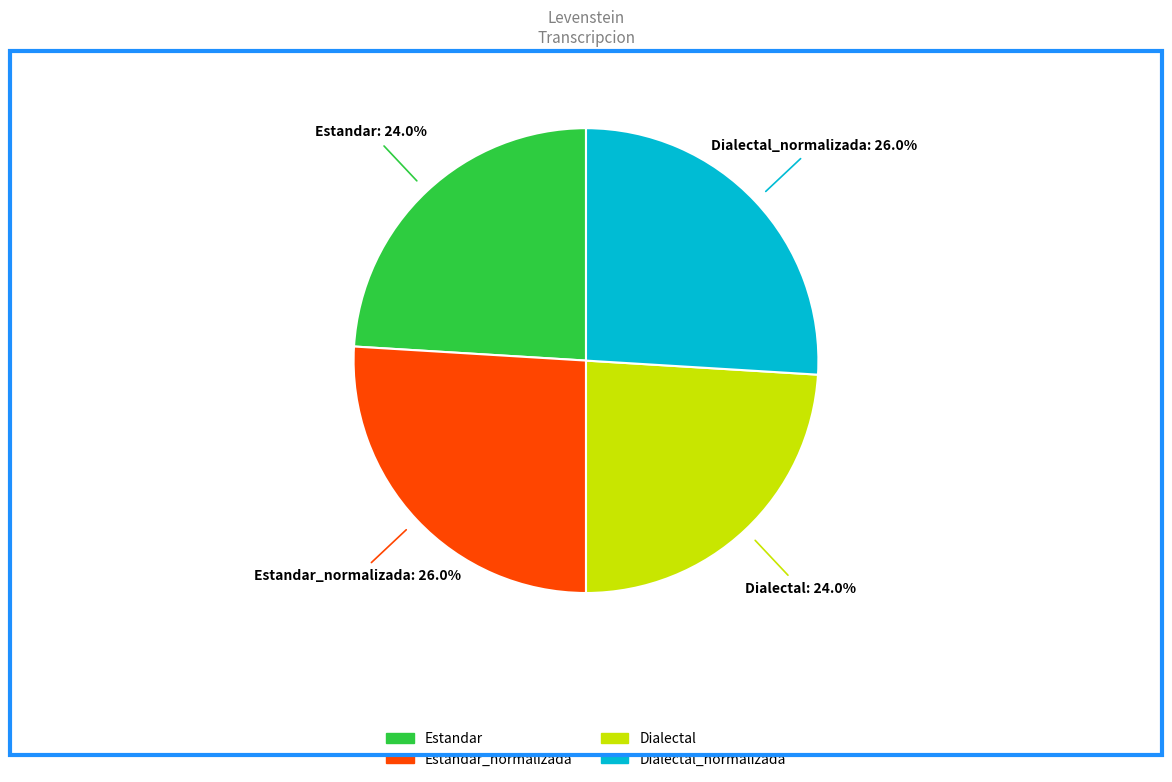

To the nearest percent, what is the difference between the largest and smallest slice percentages?

2%